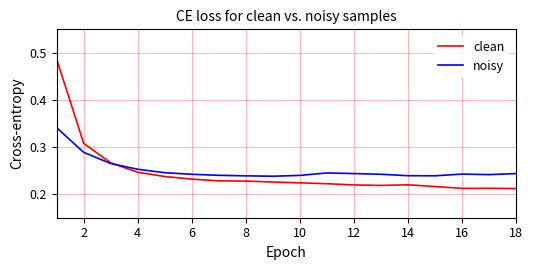

Which series has the widest spread of values?

clean